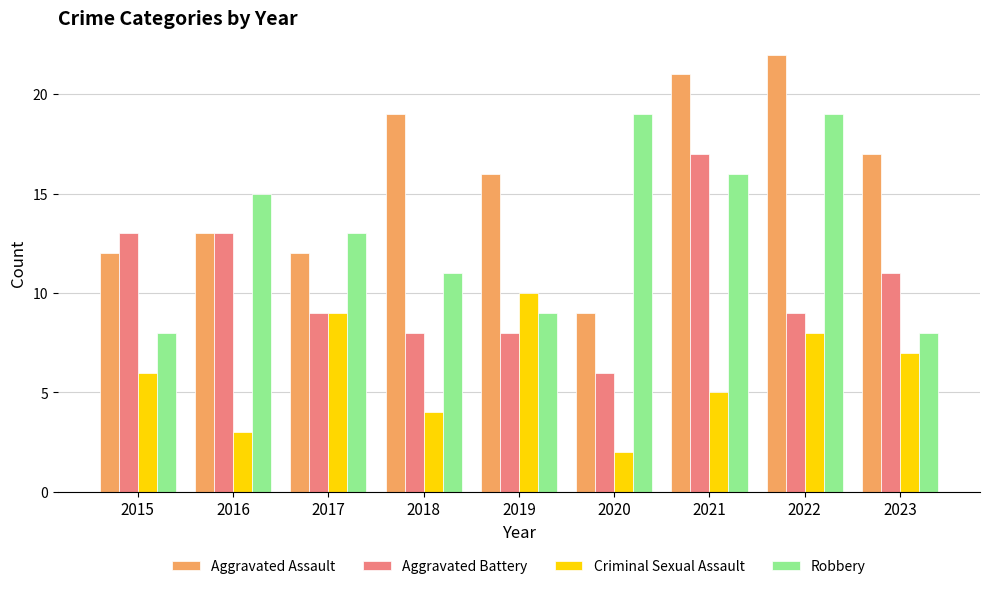

Reading left to right, transcribe all the data shown in this chart.

Aggravated Assault: 2015=12	2016=13	2017=12	2018=19	2019=16	2020=9	2021=21	2022=22	2023=17
Aggravated Battery: 2015=13	2016=13	2017=9	2018=8	2019=8	2020=6	2021=17	2022=9	2023=11
Criminal Sexual Assault: 2015=6	2016=3	2017=9	2018=4	2019=10	2020=2	2021=5	2022=8	2023=7
Robbery: 2015=8	2016=15	2017=13	2018=11	2019=9	2020=19	2021=16	2022=19	2023=8